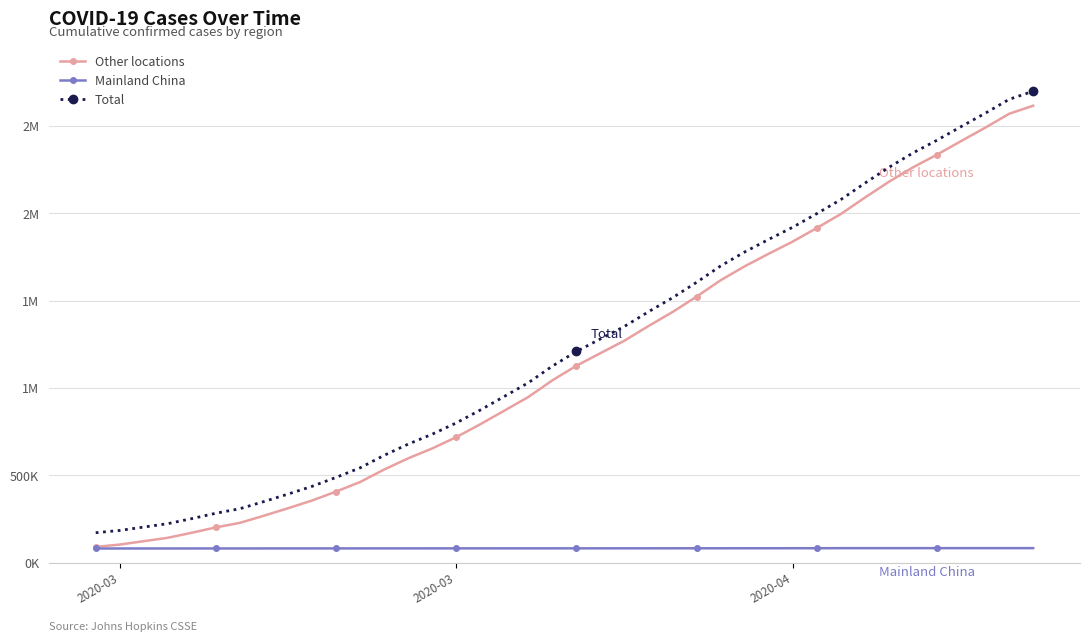

What are all the series names shown in the legend?

Other locations, Mainland China, Total